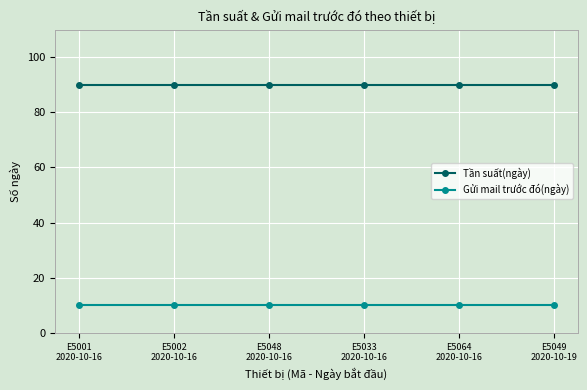

What is the highest value of the Gửi mail trước đó(ngày) series?

10